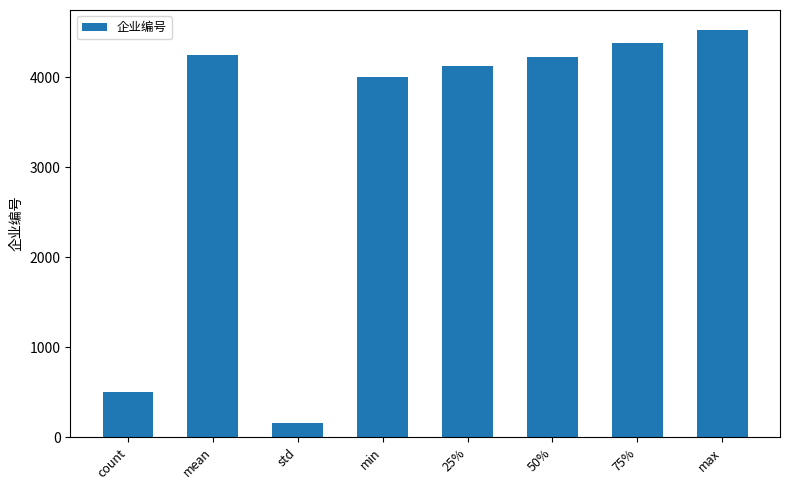

What is the difference between the values at std and 75%?

4228.2